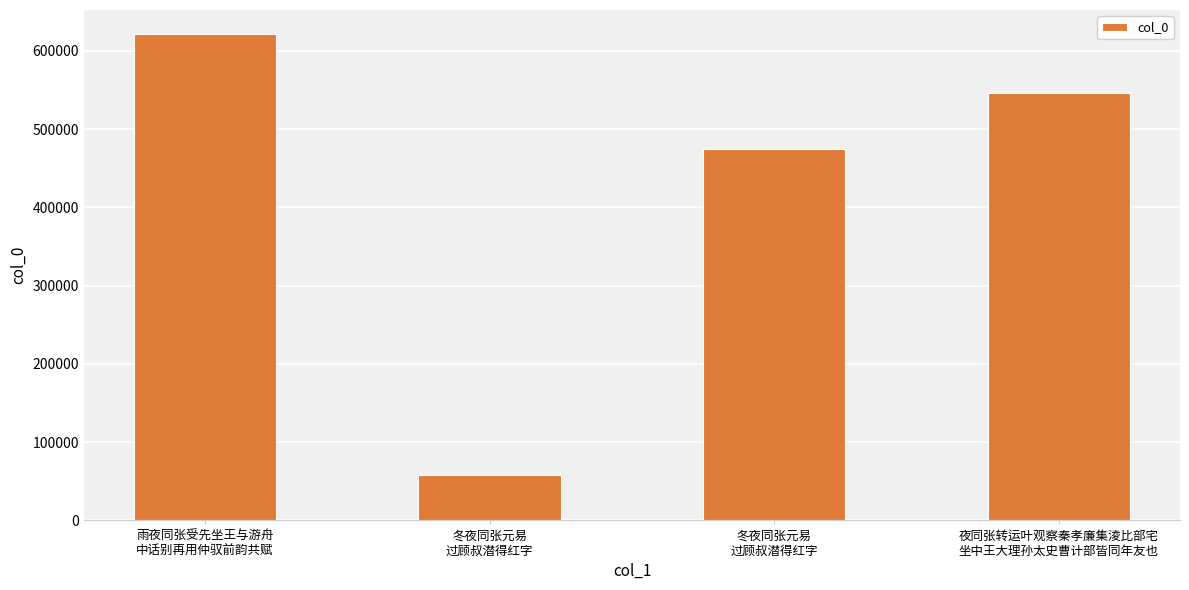

Count the number of categories in the chart.

4